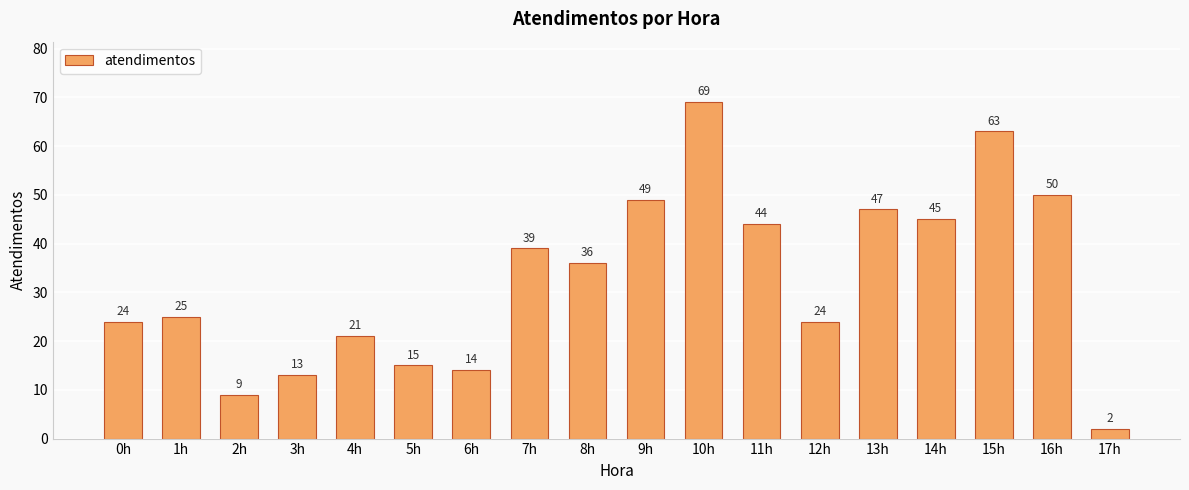

Which label corresponds to the largest value in the chart?

10h